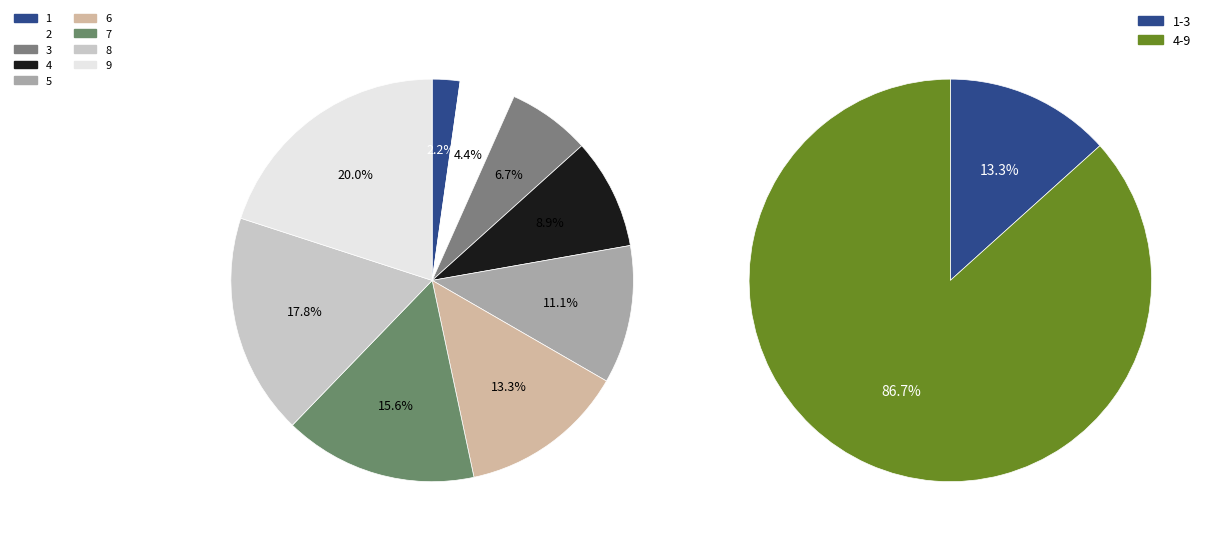

What percentage is NOT represented by 2?

95.6%